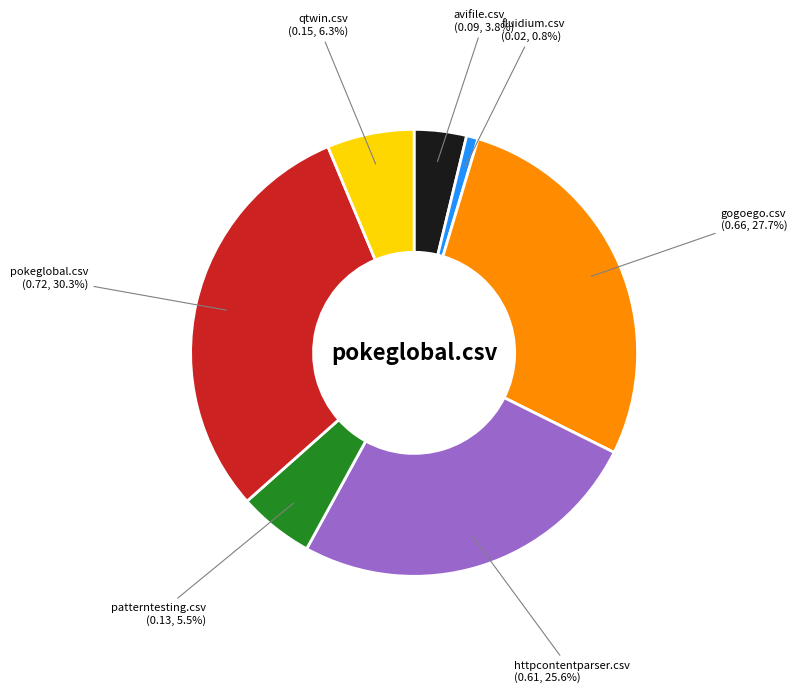

Is it true that patterntesting.csv is 13% of the pie?

False